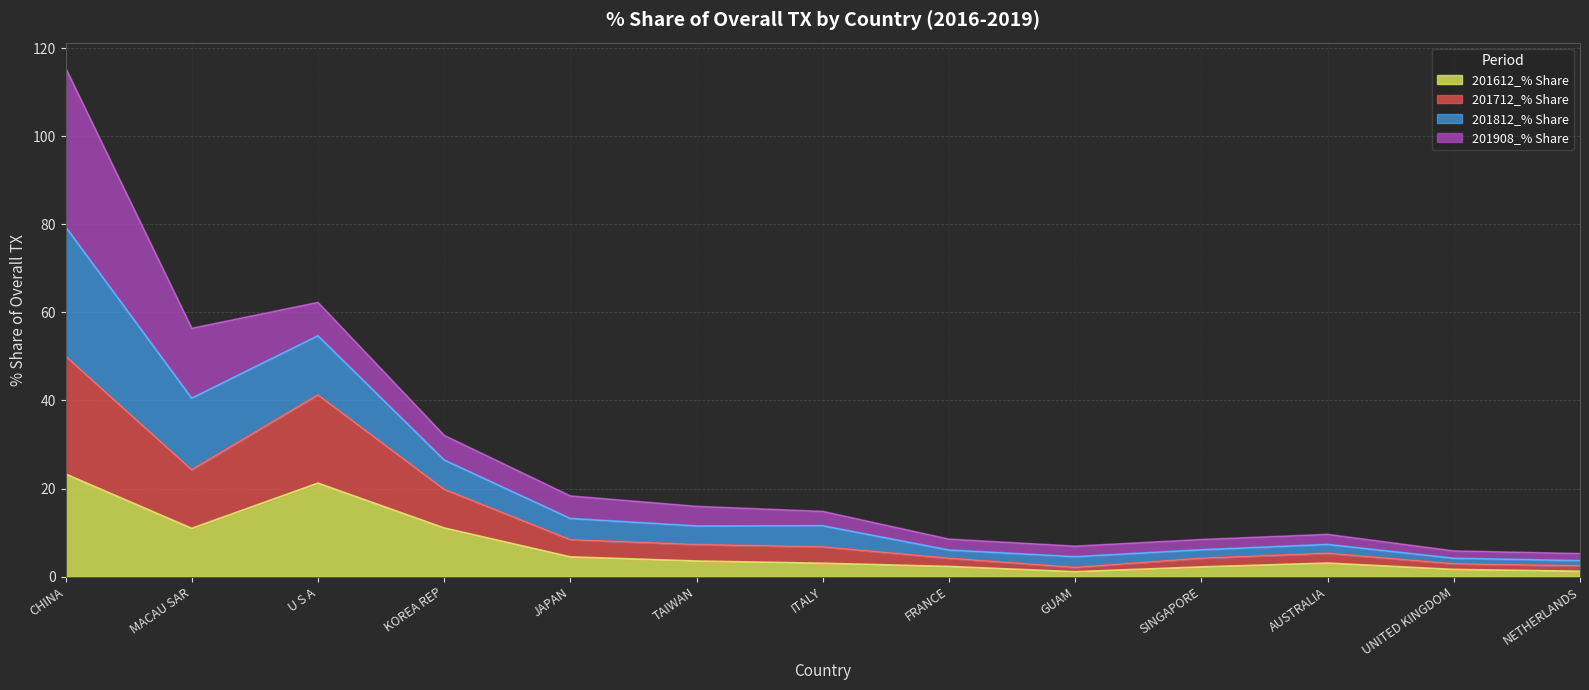

What is the approximate value of 201612_% Share at KOREA REP?

11.0